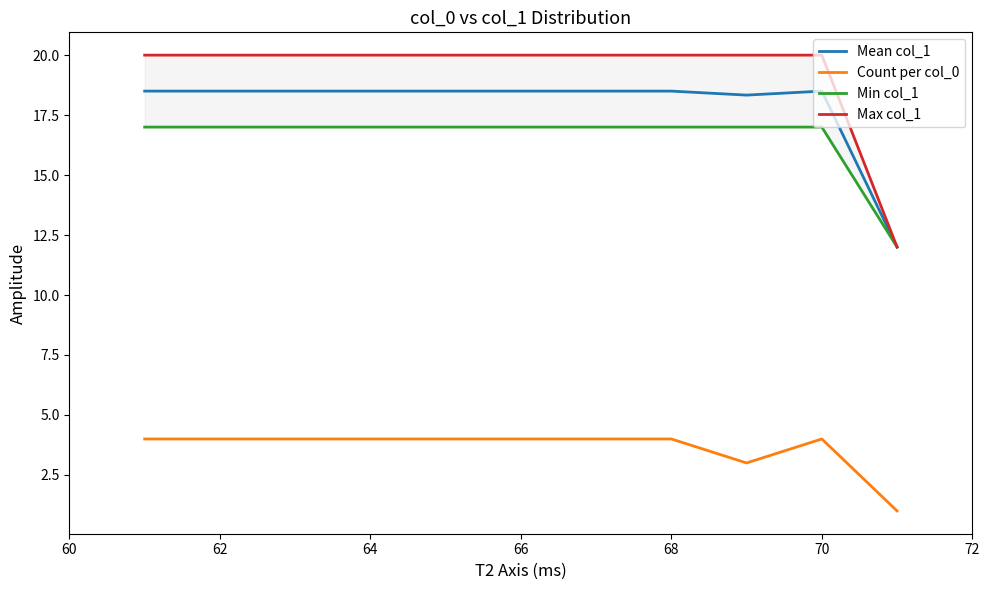

What is the minimum value for Mean col_1?

12.0